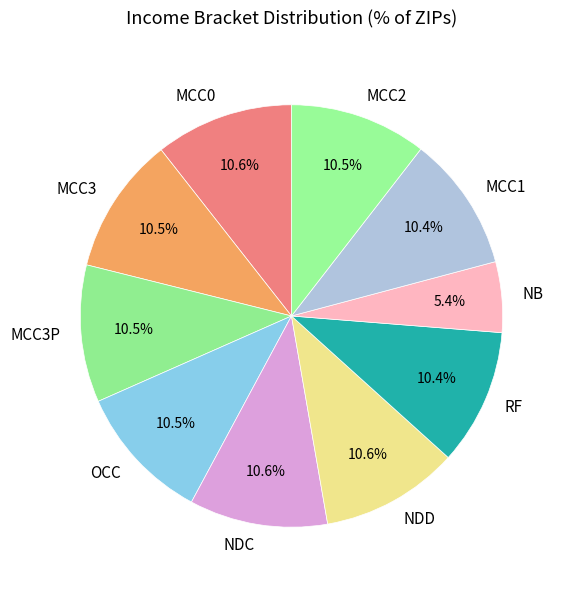

Between RF and NB, which is larger?

RF